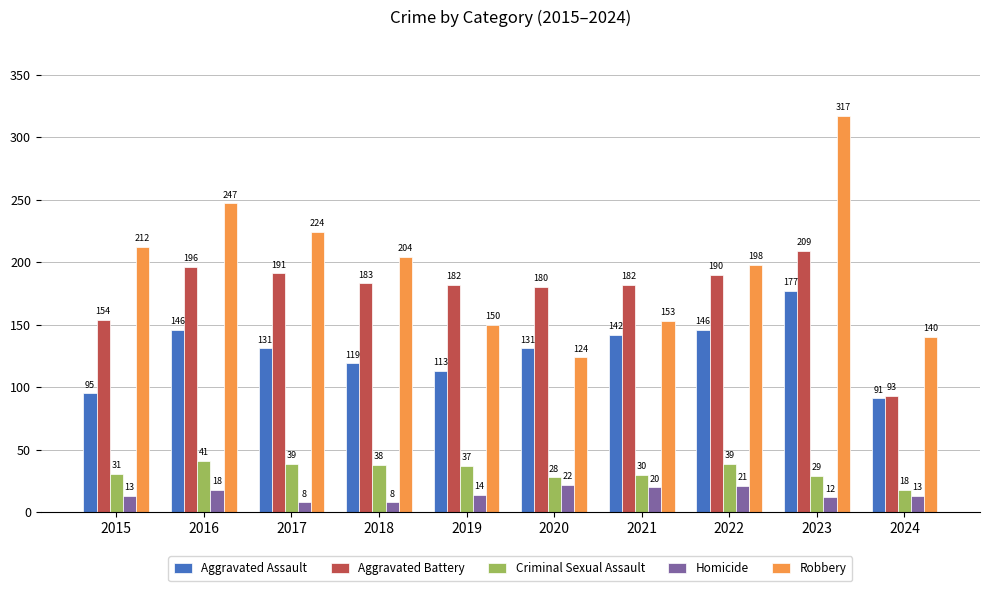

Which category has the highest value in the Robbery series?

2023